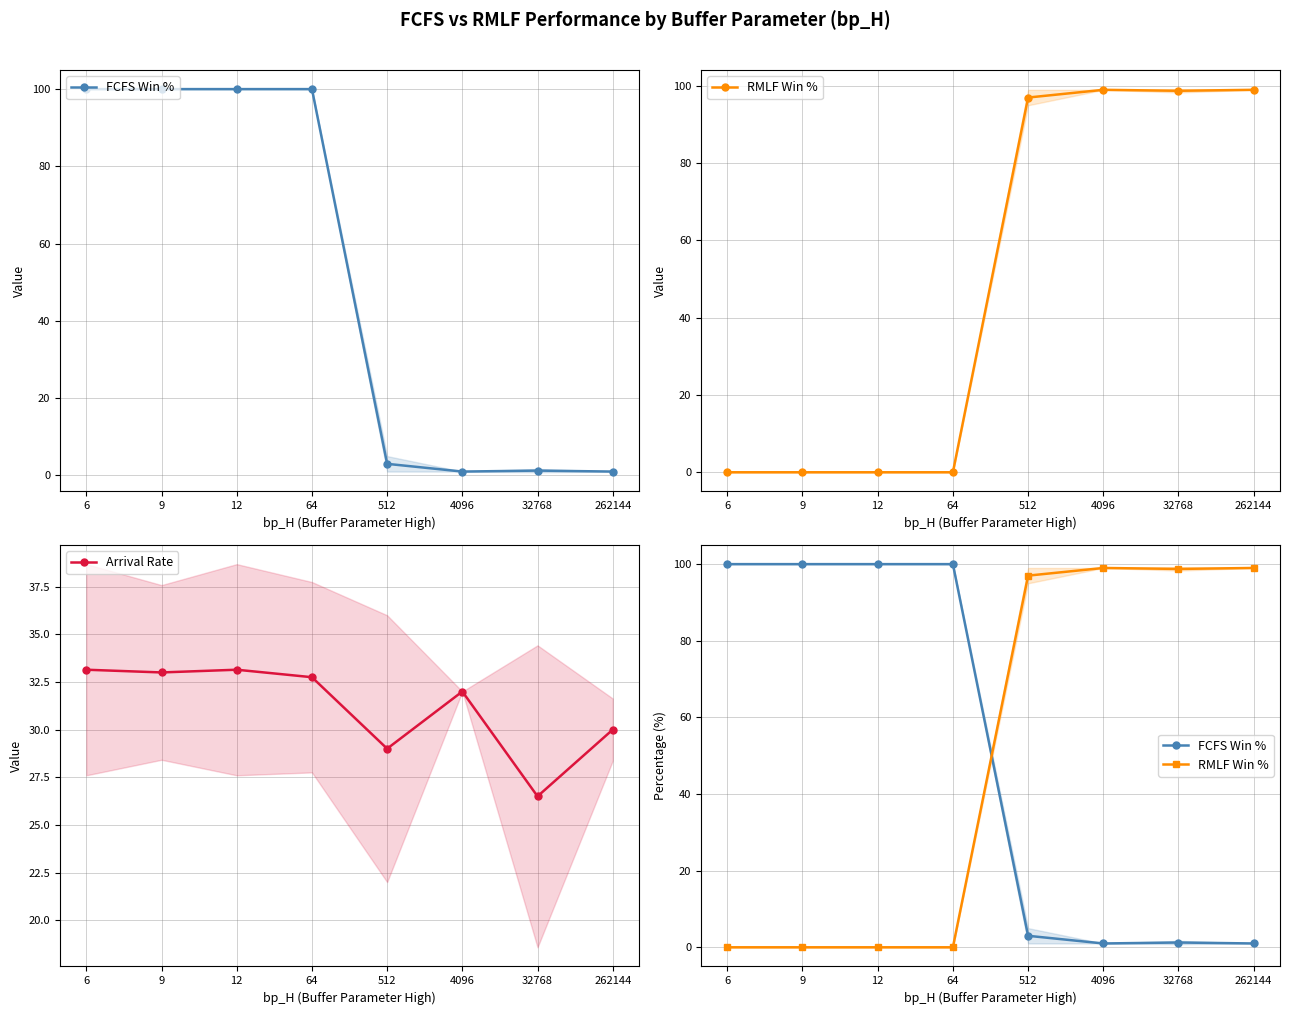

Between 512 and 262144, which series saw the biggest shift?

FCFS Win %